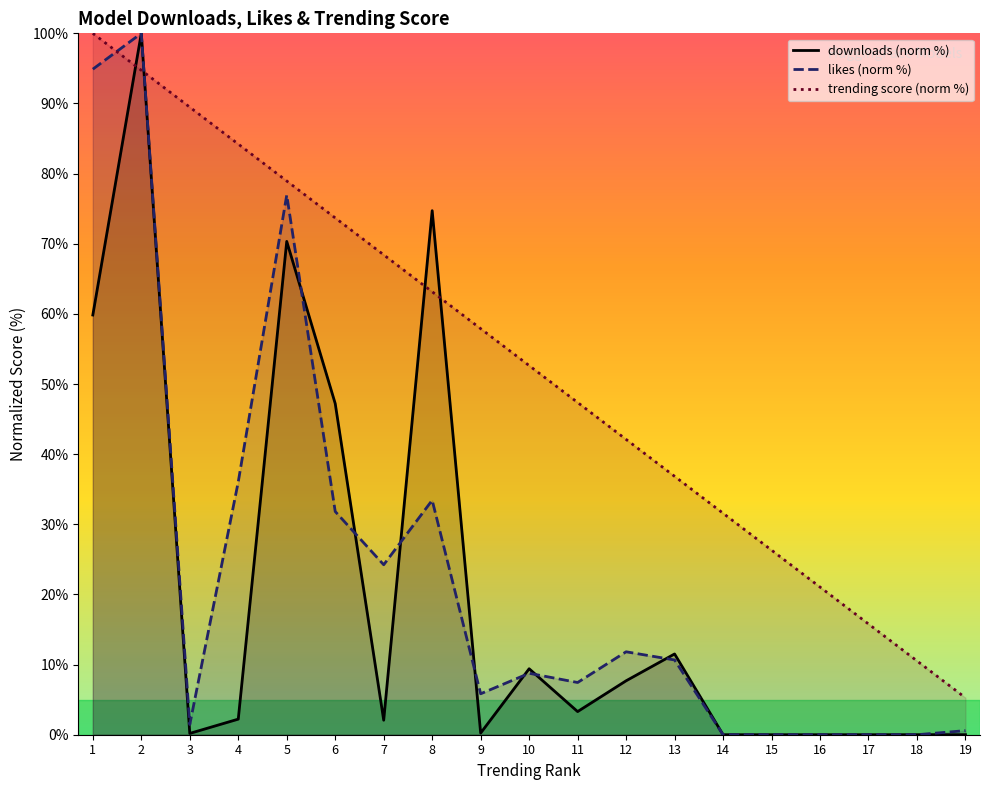

Which series has the widest spread of values?

likes (norm %)